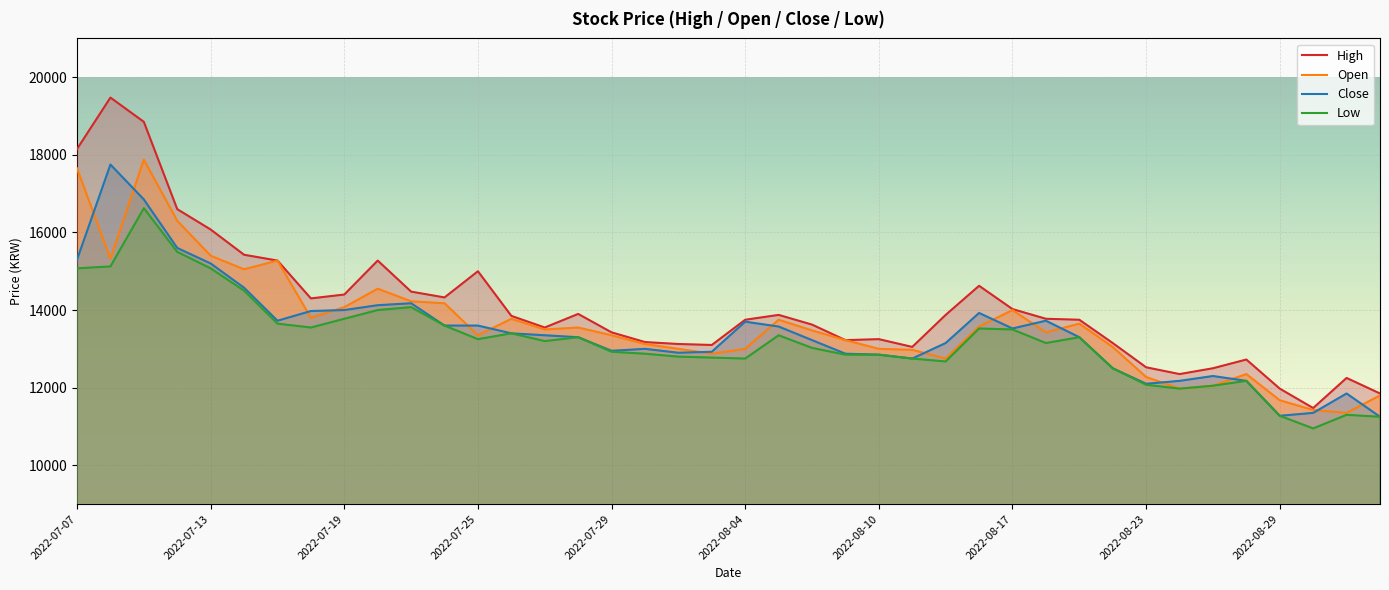

What is the sum of all Low values?

528349